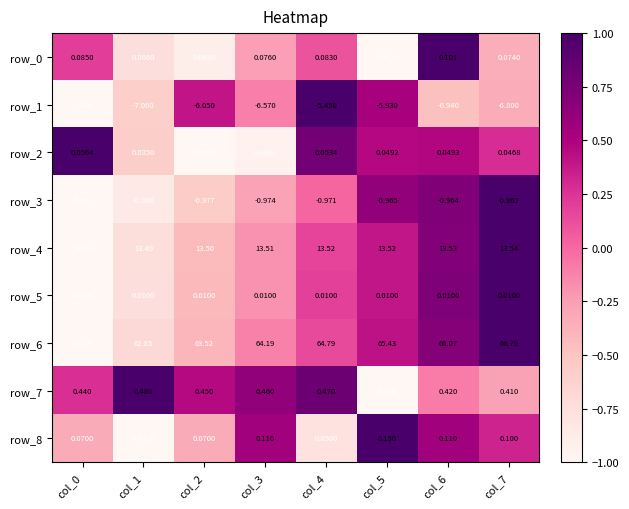

Reading left to right, transcribe all the data shown in this chart.

row_0: 0.2	-0.7	-0.9	-0.3	0.1	-1.0	1.0	-0.4
row_1: -1.0	-0.6	0.4	-0.1	1.0	0.5	-0.5	-0.3
row_2: 1.0	-0.6	-1.0	-0.9	0.8	0.5	0.5	0.3
row_3: -1.0	-0.8	-0.6	-0.3	0.0	0.6	0.7	1.0
row_4: -1.0	-0.7	-0.4	-0.2	0.2	0.4	0.7	1.0
row_5: -1.0	-0.7	-0.4	-0.2	0.2	0.4	0.7	1.0
row_6: -1.0	-0.7	-0.4	-0.1	0.1	0.4	0.7	1.0
row_7: 0.3	1.0	0.5	0.6	0.8	-1.0	-0.1	-0.3
row_8: -0.3	-1.0	-0.3	0.6	-0.8	1.0	0.6	0.3